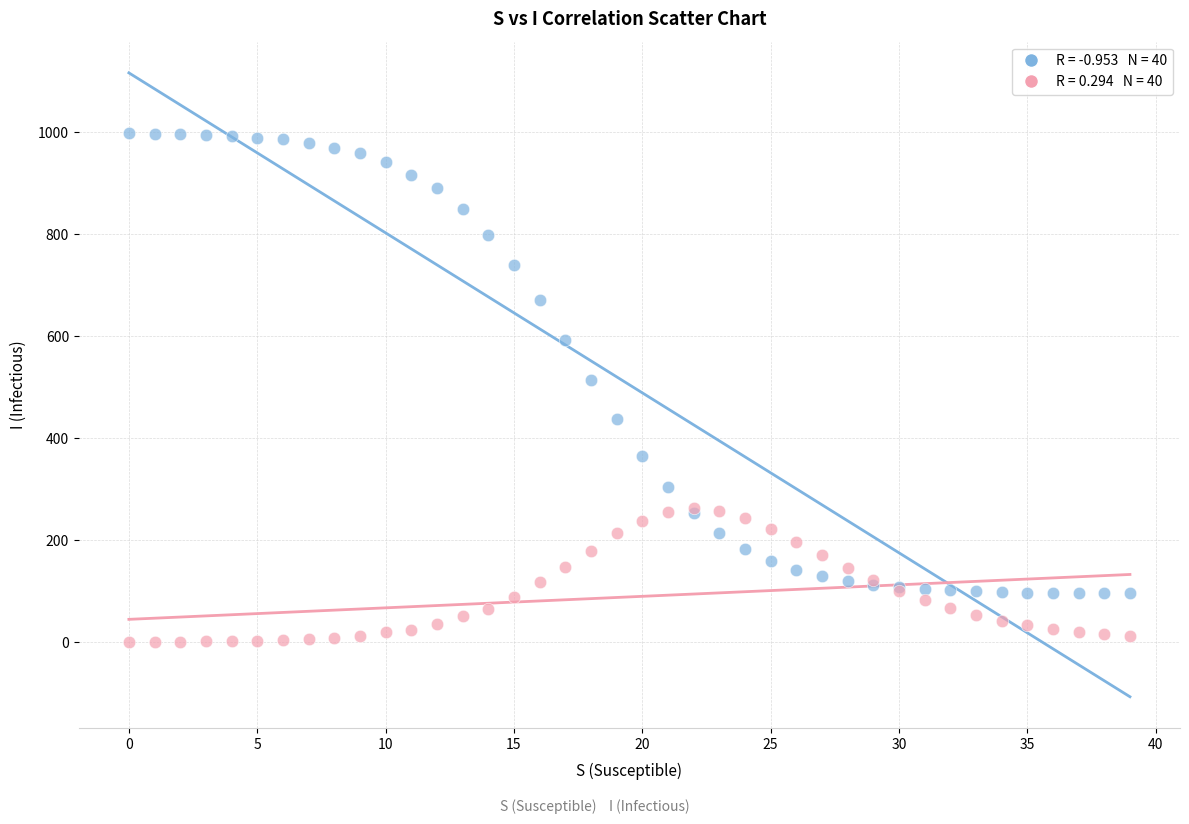

Across all series, what Y value is closest to 499?

514.5